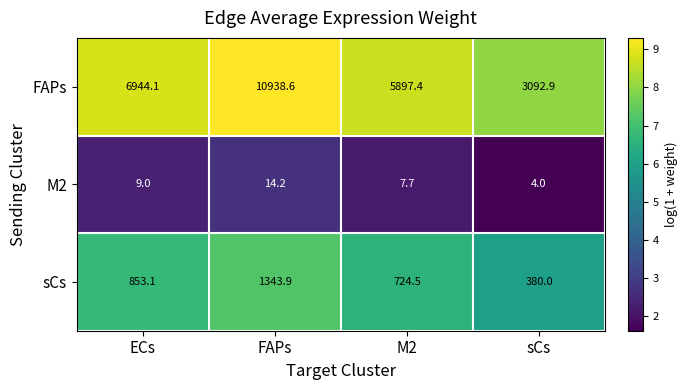

The FAPs series shows 17221.1 at FAPs. True or false?

False